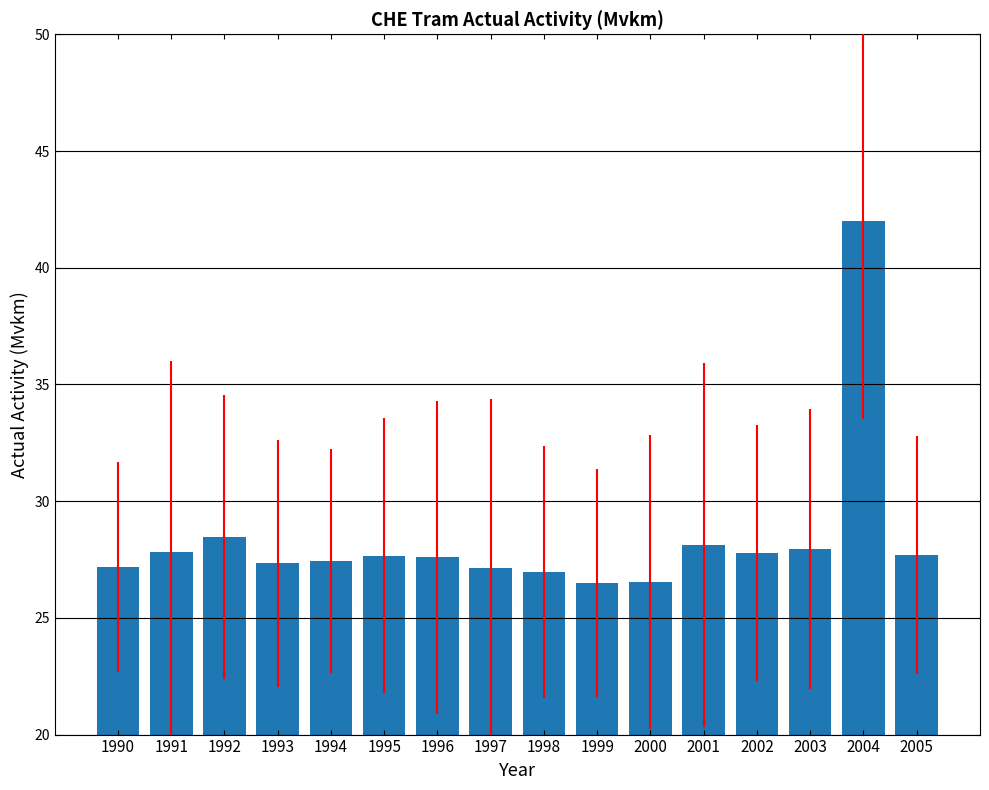

The value at 1999 is 26.5. True or false?

True